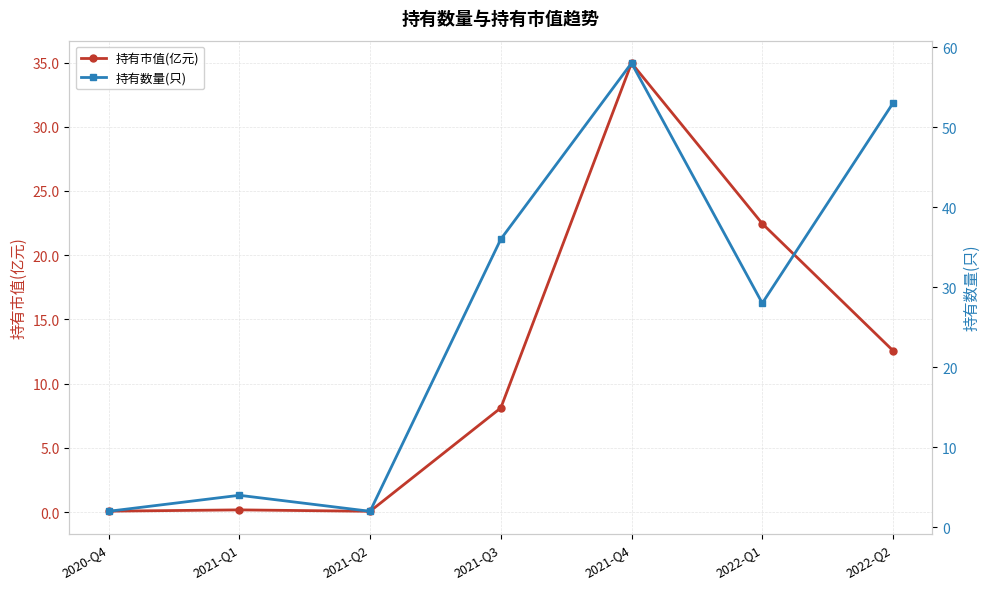

Does the chart display data point markers on the line(s)?

Yes